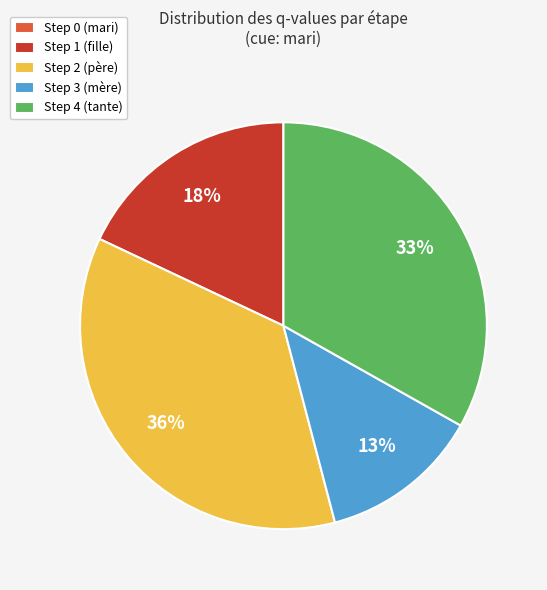

To the nearest percent, what percentage of the pie is Step 3 (mère)?

13%